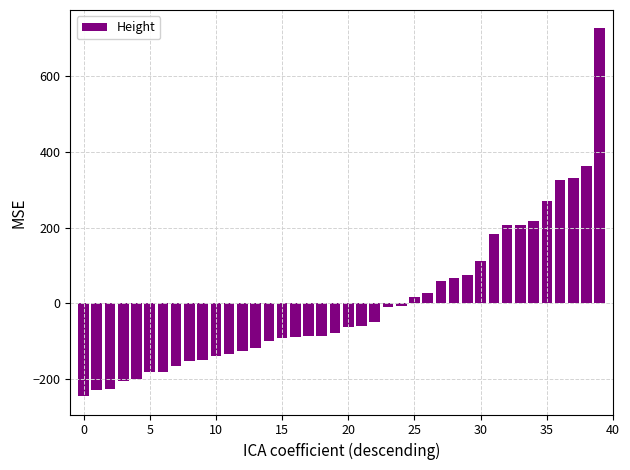

What is the difference between the second highest and minimum values?

607.0